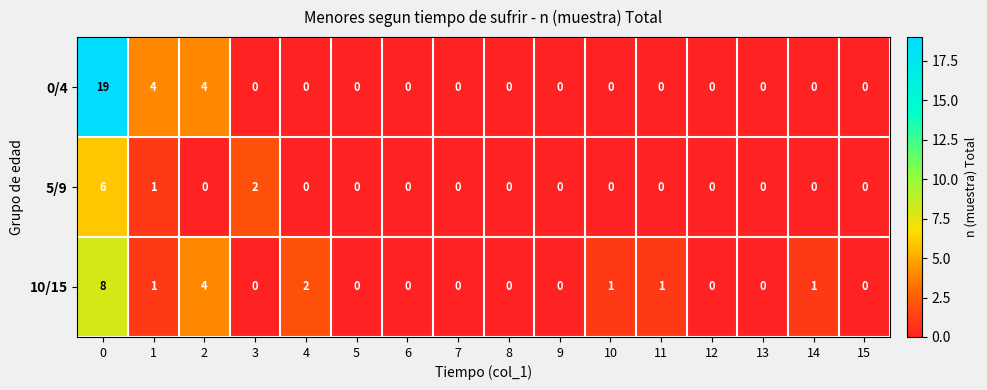

How many categories are shown in the chart?

16